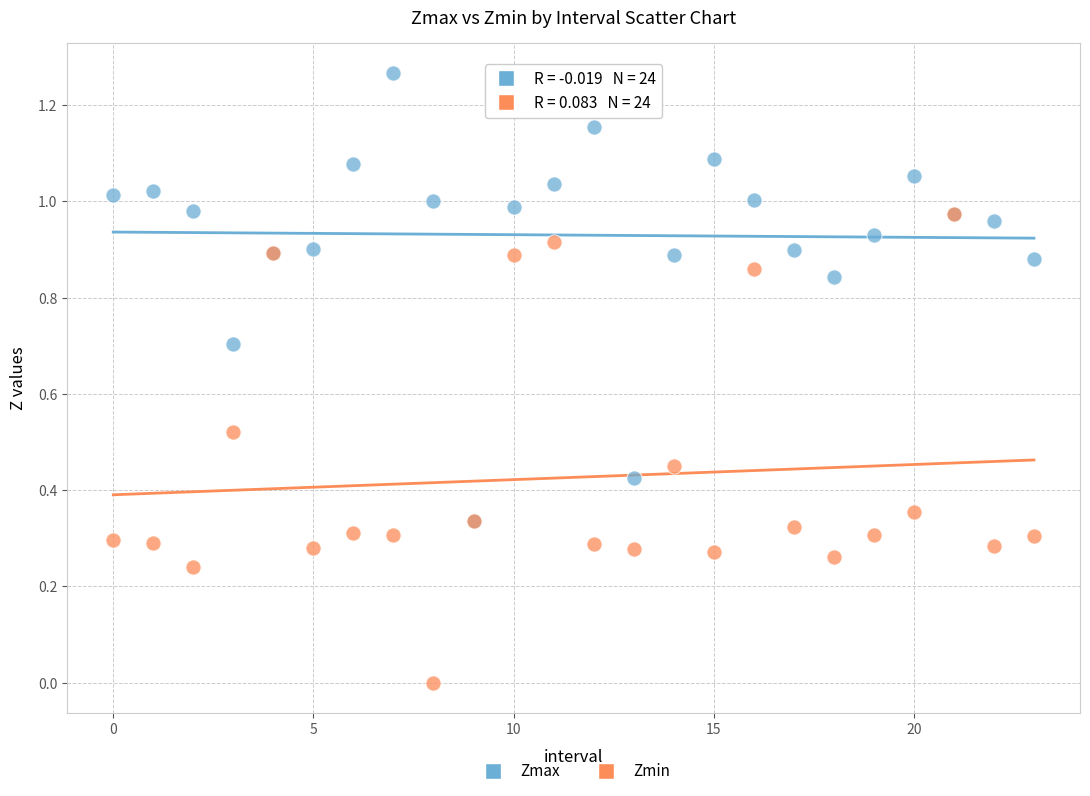

Which series has the widest spread of Y values?

Zmin